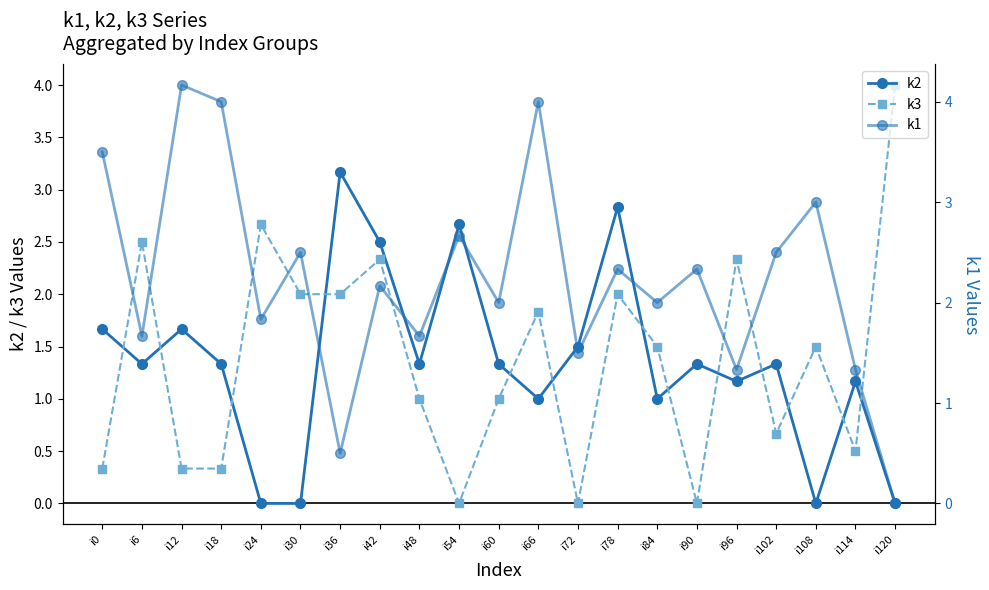

How many data points in k2 are above 1?

15